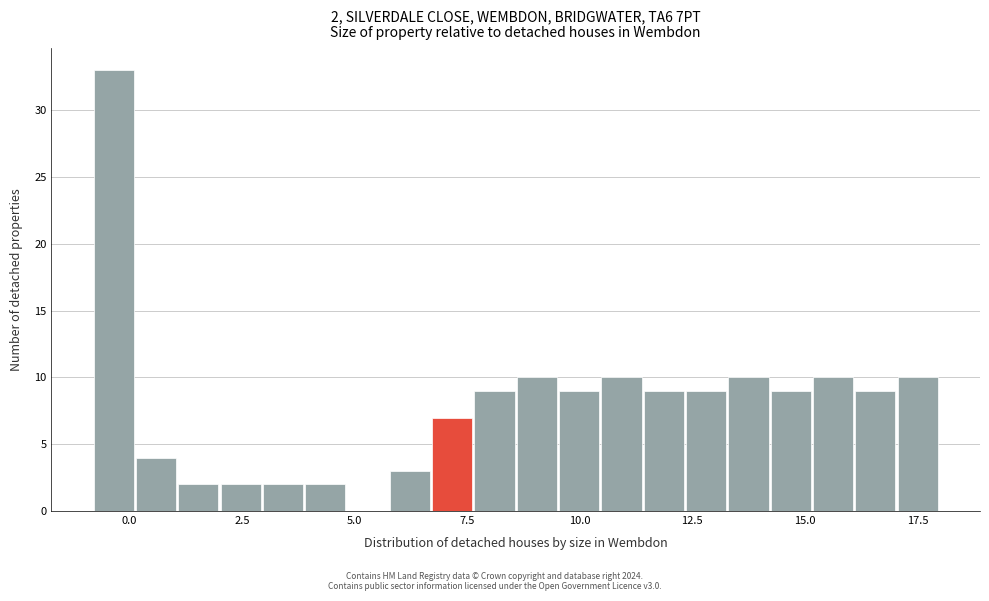

Read against the x-axis, roughly where is the centre of the tallest bar?

-0.5